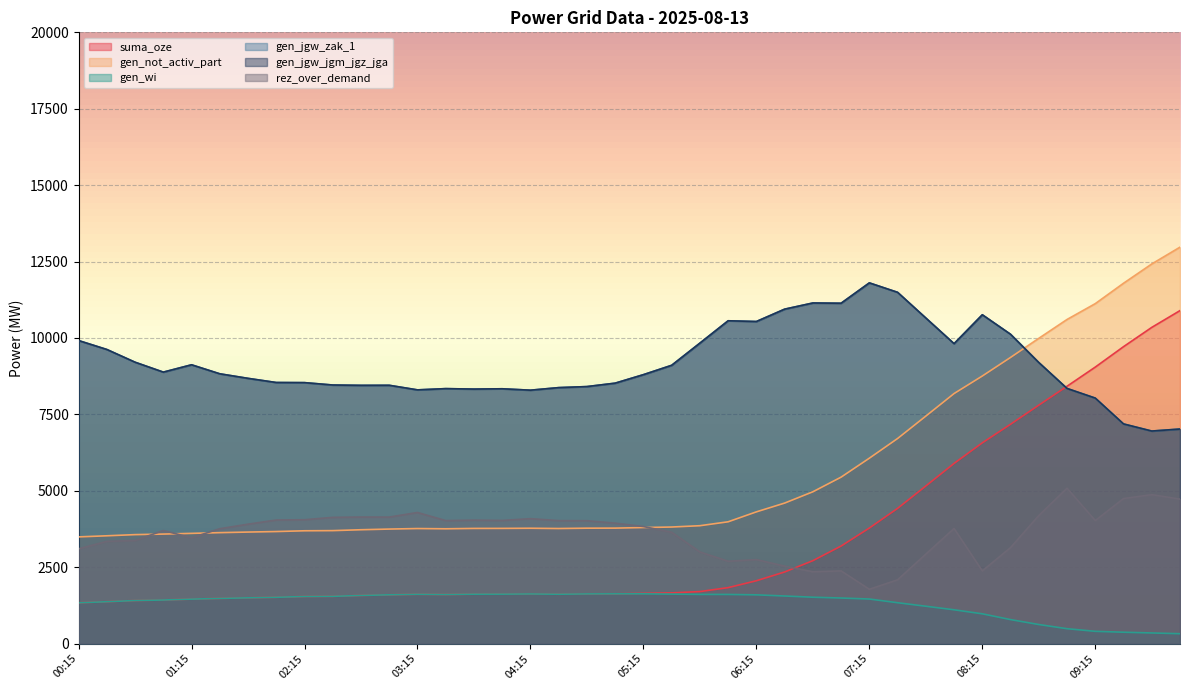

Which series has the largest total across all categories?

gen_jgw_zak_1